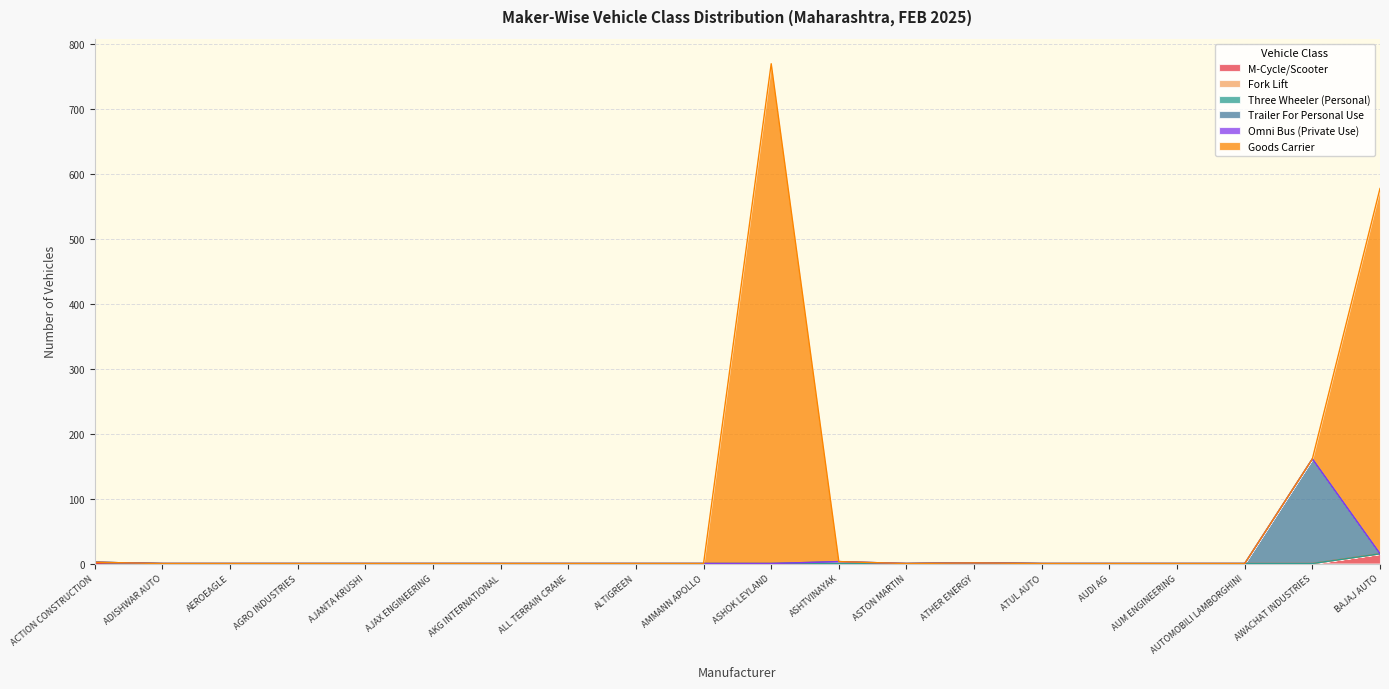

Does the chart have visible grid lines?

Yes